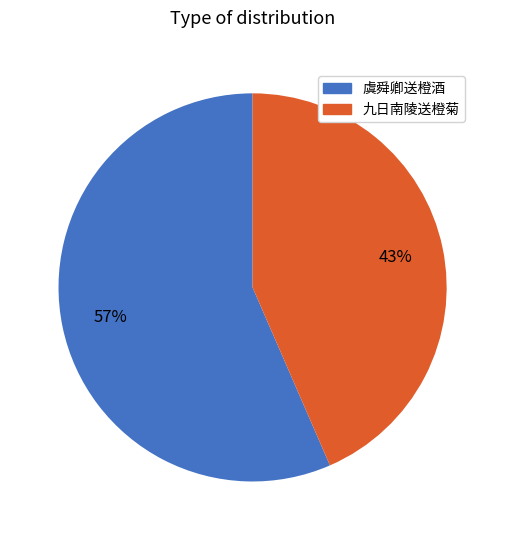

What percentage is the 九日南陵送橙菊 slice, to the nearest percent?

43%